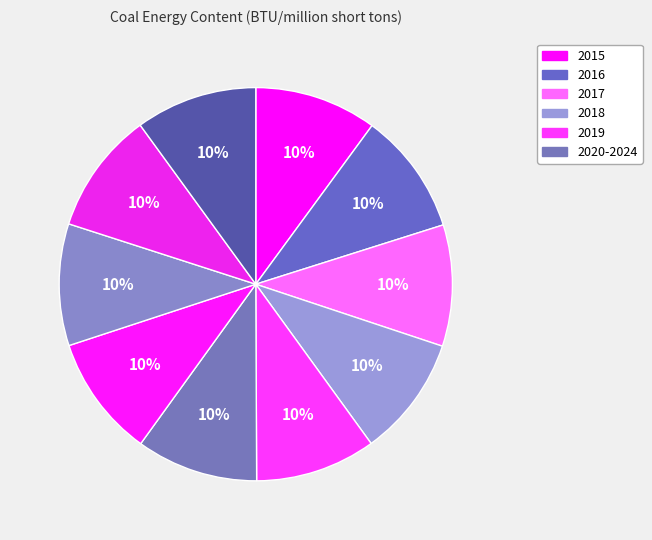

How many segments does this pie chart have?

10